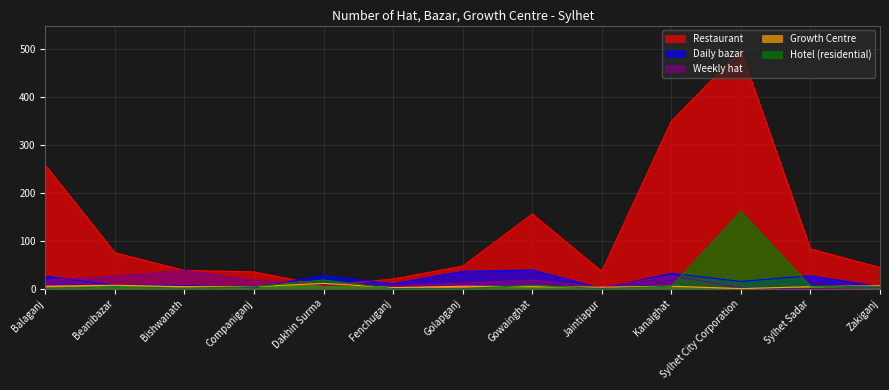

Reading left to right, what are all the values shown in this chart?

Restaurant: 258	75	38	35	6	20	47	156	36	350	498	83	44
Daily bazar: 26	7	6	2	27	10	36	39	0	32	15	27	4
Weekly hat: 17	26	38	17	8	5	12	18	3	27	1	0	2
Growth Centre: 5	7	4	4	11	2	5	4	3	5	0	4	6
Hotel (residential): 1	4	1	4	18	0	0	7	0	5	161	5	4